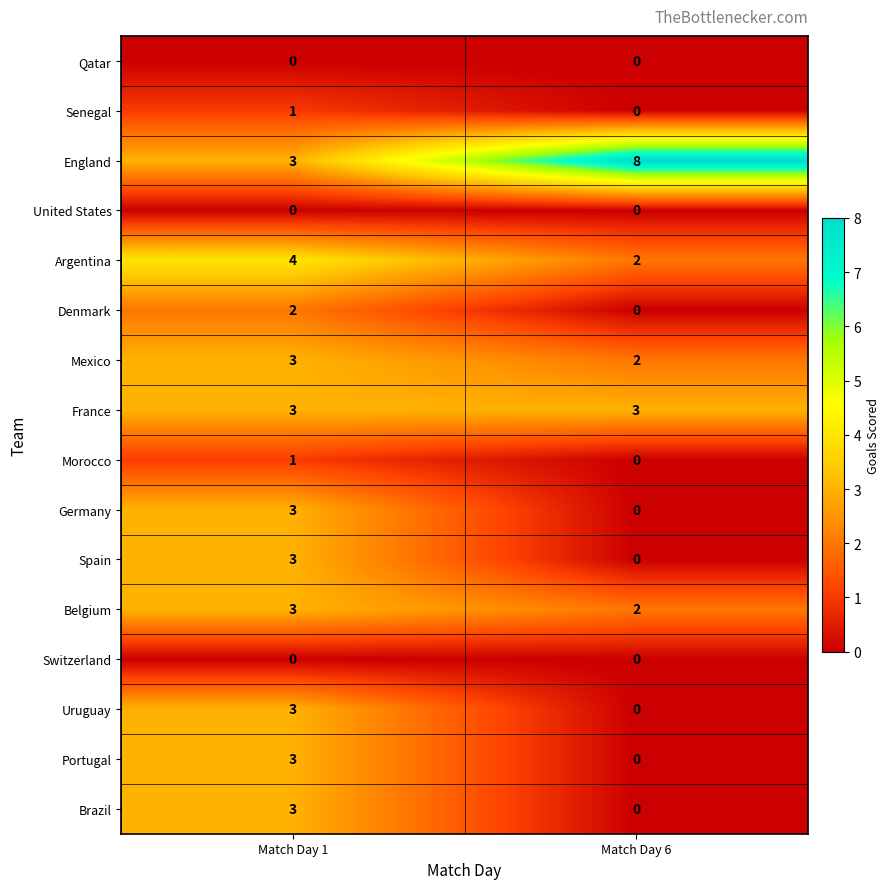

Rank the categories by Senegal value from highest to lowest.

Match Day 1, Match Day 6